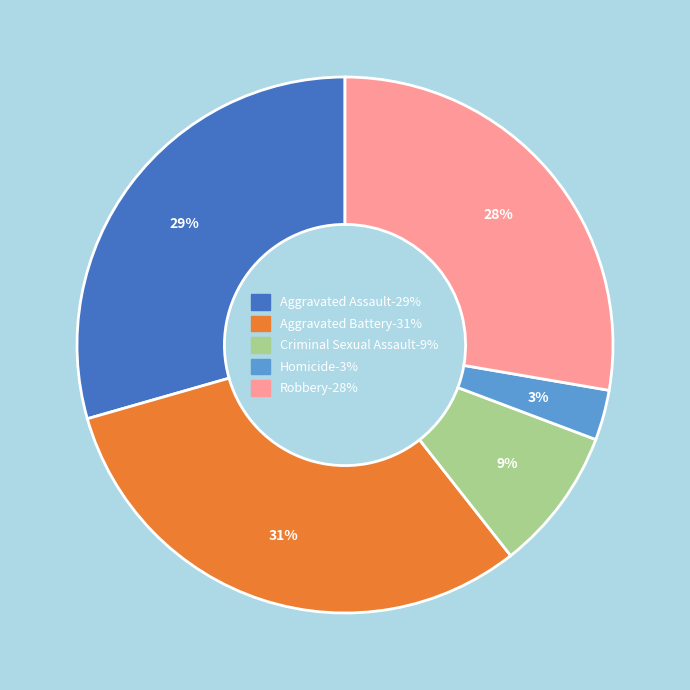

Is Aggravated Assault the majority of the pie?

No